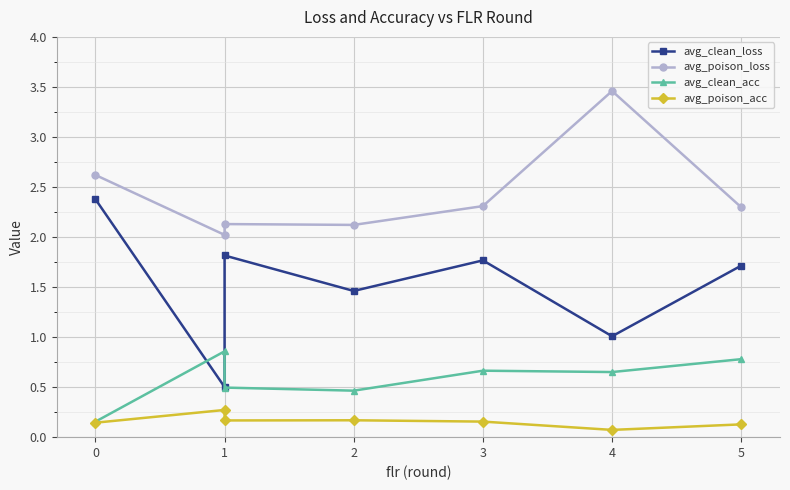

What is the label of the 4th point from the right?

2